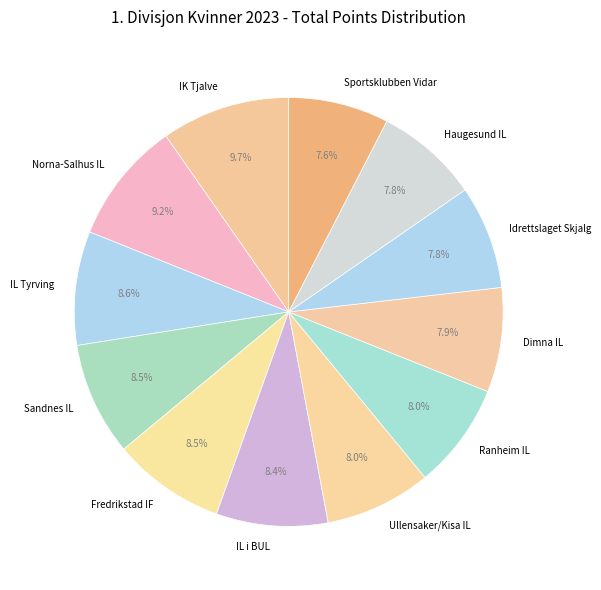

Between Sportsklubben Vidar and IL Tyrving, which is larger?

IL Tyrving